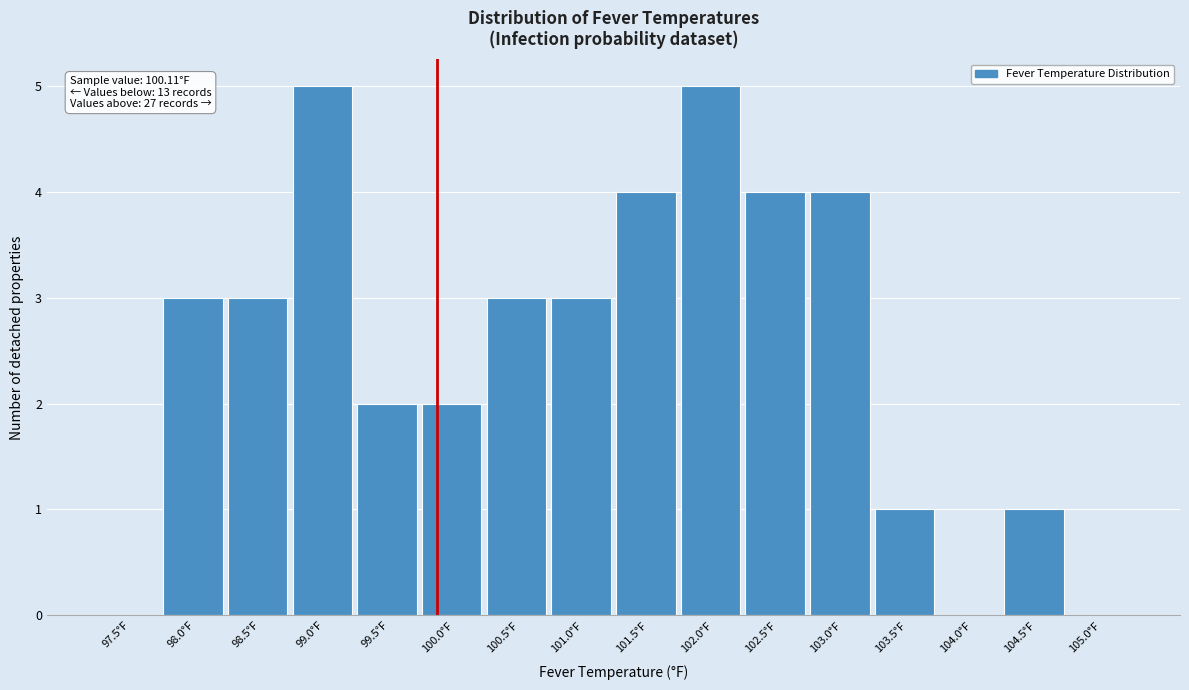

Reading left to right, transcribe all the data shown in this chart.

97.5°F=0	98.0°F=3	98.5°F=3	99.0°F=5	99.5°F=2	100.0°F=2	100.5°F=3	101.0°F=3	101.5°F=4	102.0°F=5	102.5°F=4	103.0°F=4	103.5°F=1	104.0°F=0	104.5°F=1	105.0°F=0